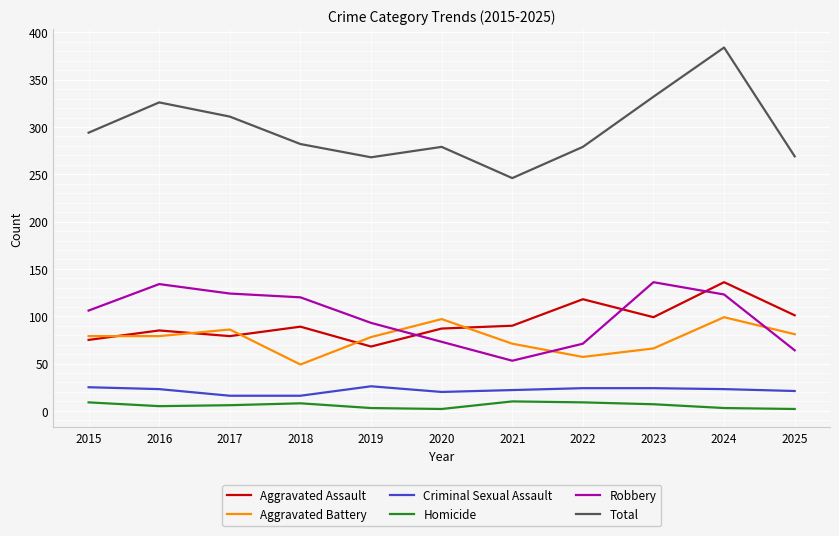

What value does the Aggravated Battery series have at 2016?

79